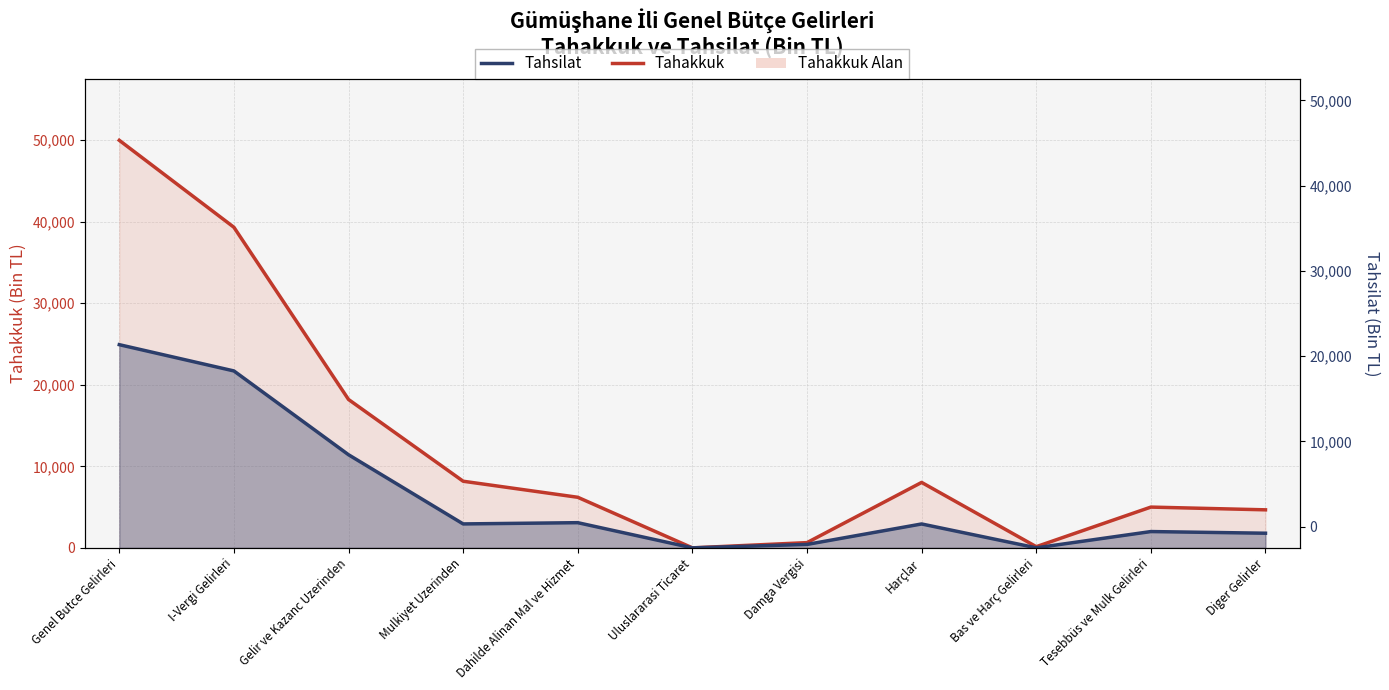

True or false: Tahakkuk (line) has a value of 5213 at Mulkiyet Uzerinden.

False